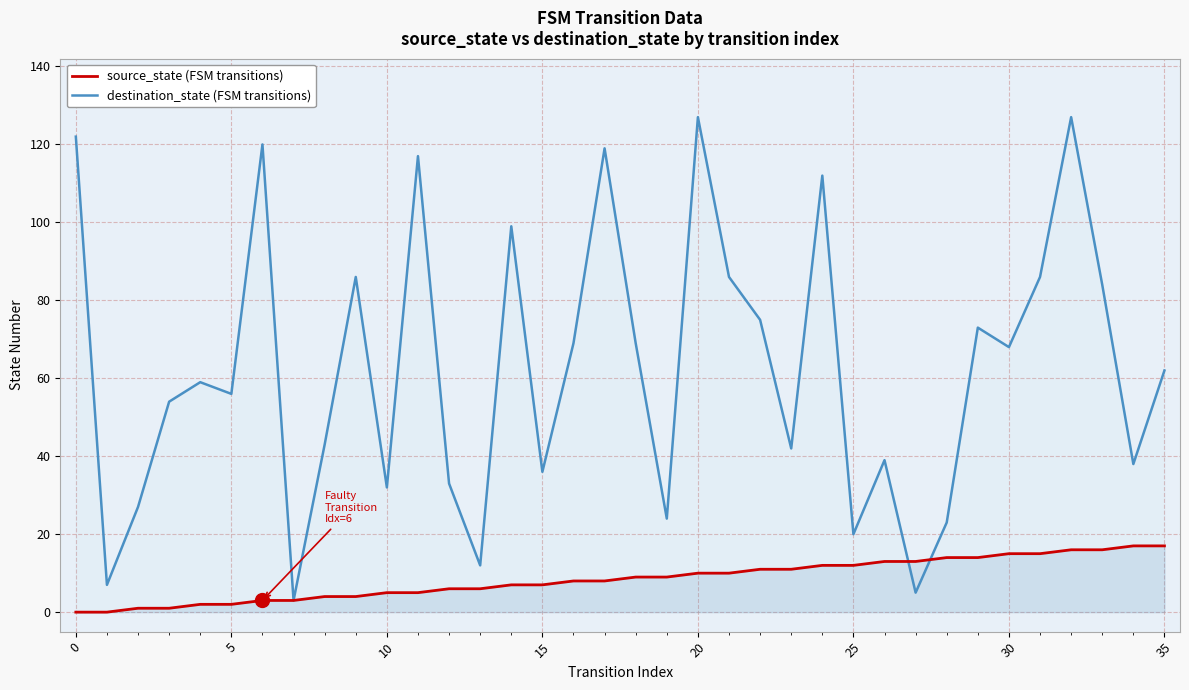

Which series has the largest total across all categories?

destination_state